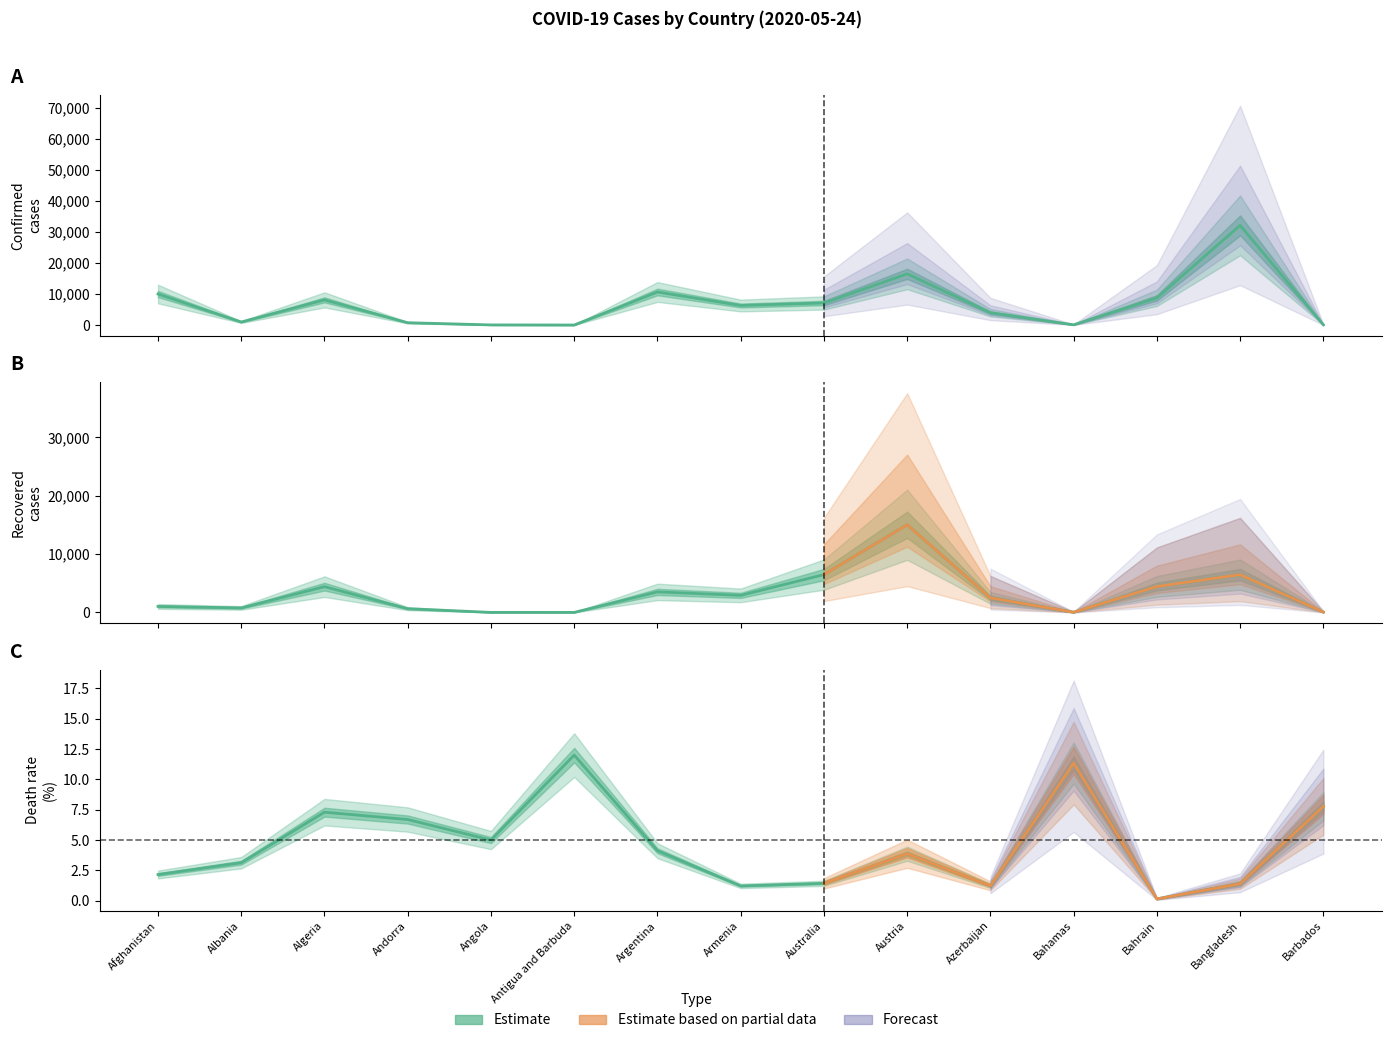

At which label does Confirmed reach its peak?

Bangladesh